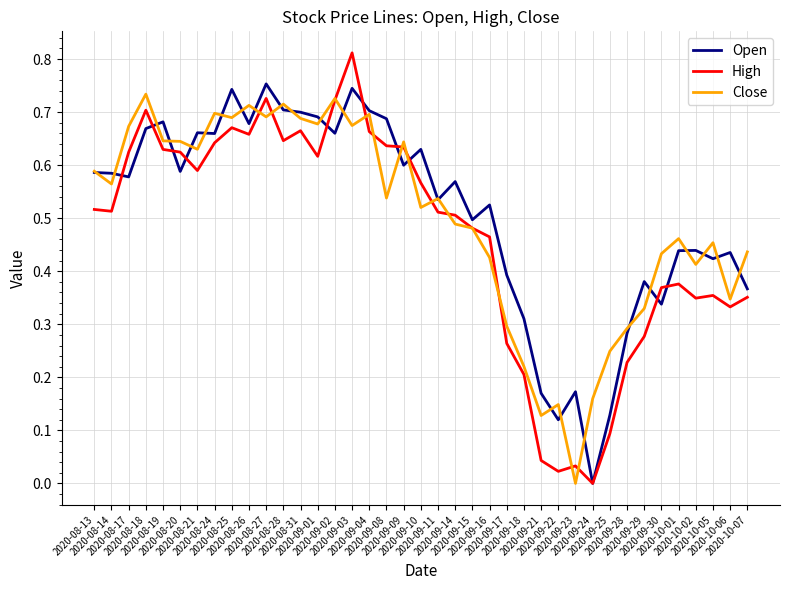

Which series has the widest spread of values?

High